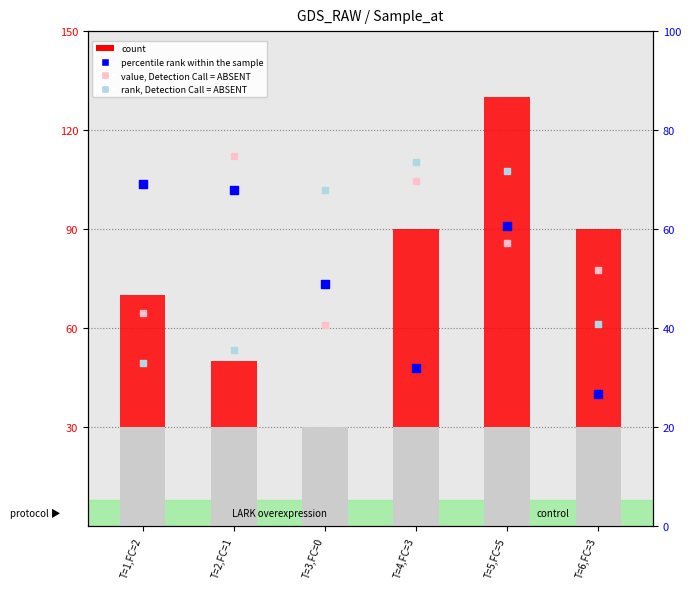

Which series reaches the maximum Y coordinate?

count